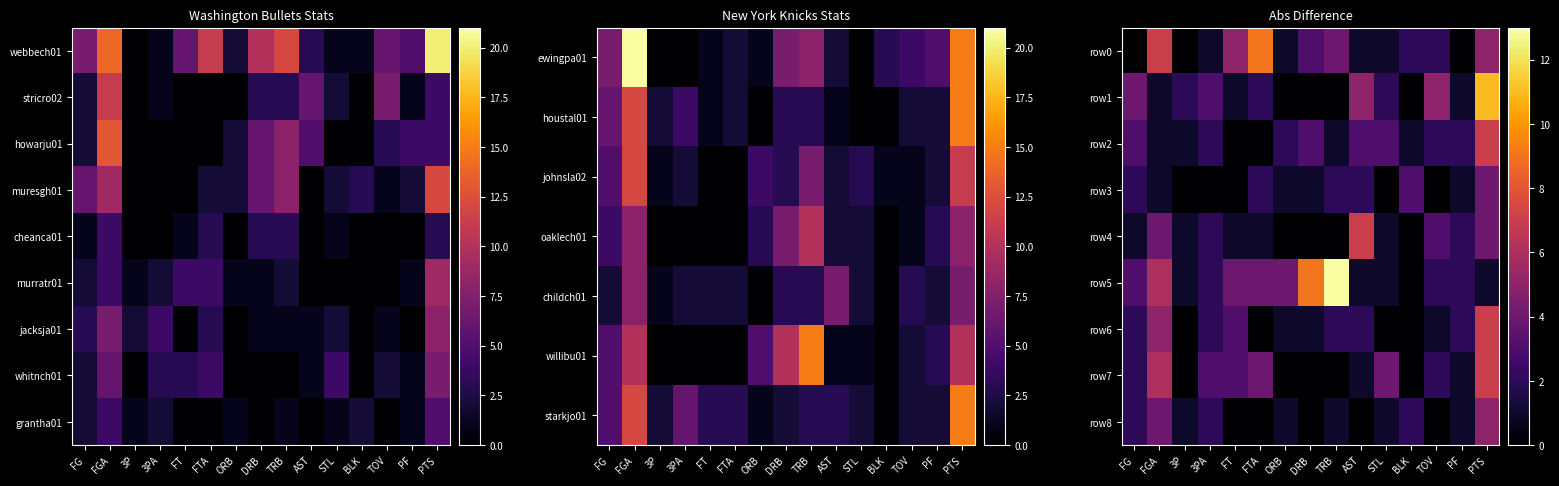

List the labels in order of row6 value, largest first.

PTS, FGA, FT, FG, 3PA, TRB, AST, PF, ORB, DRB, TOV, 3P, FTA, STL, BLK